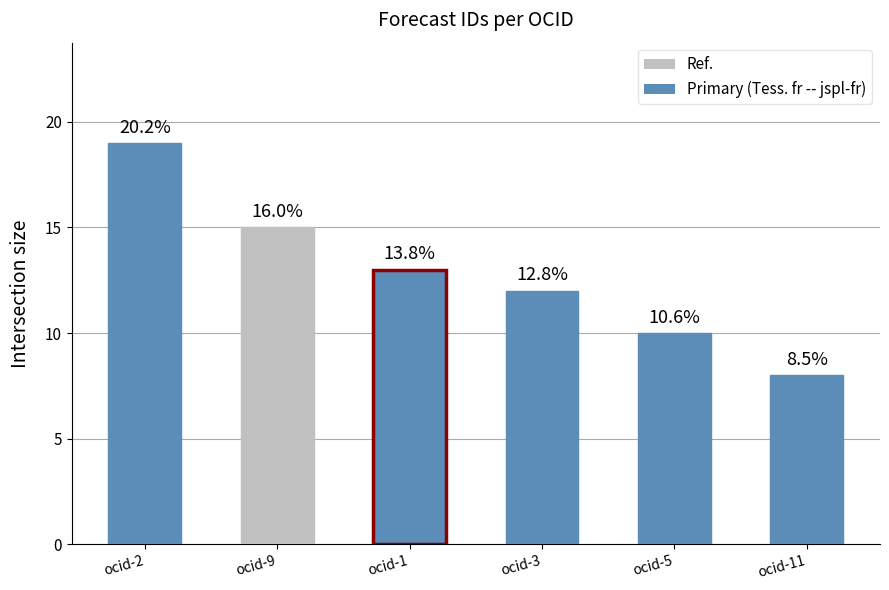

What is the difference between the second highest and second lowest values?

5